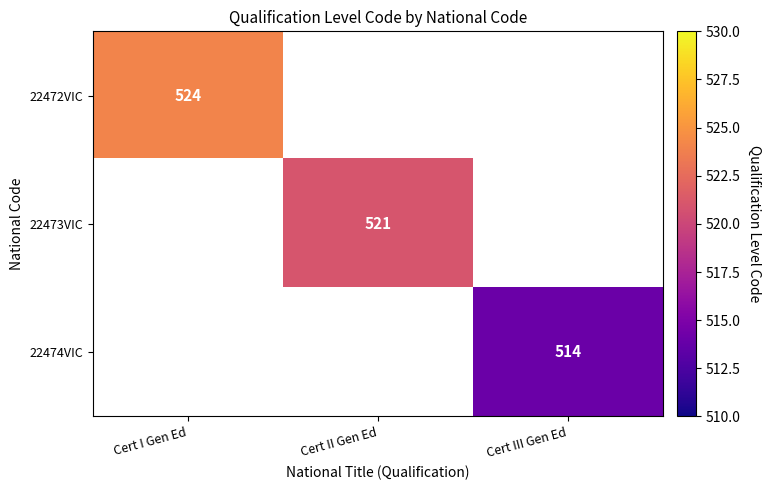

Is it true that 22472VIC equals 904 at Cert I Gen Ed?

False